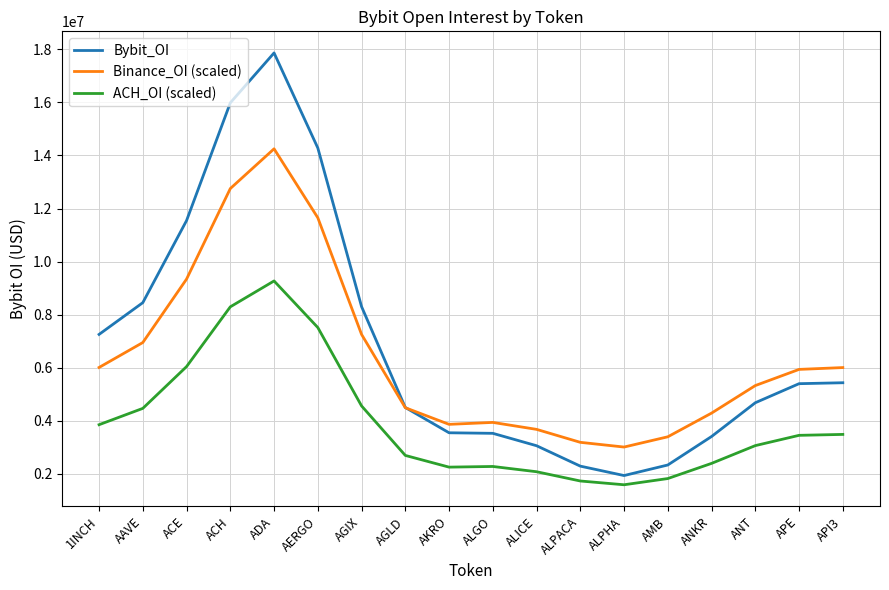

List the series in order of their peak value, highest first.

Bybit_OI, Binance_OI (scaled), ACH_OI (scaled)